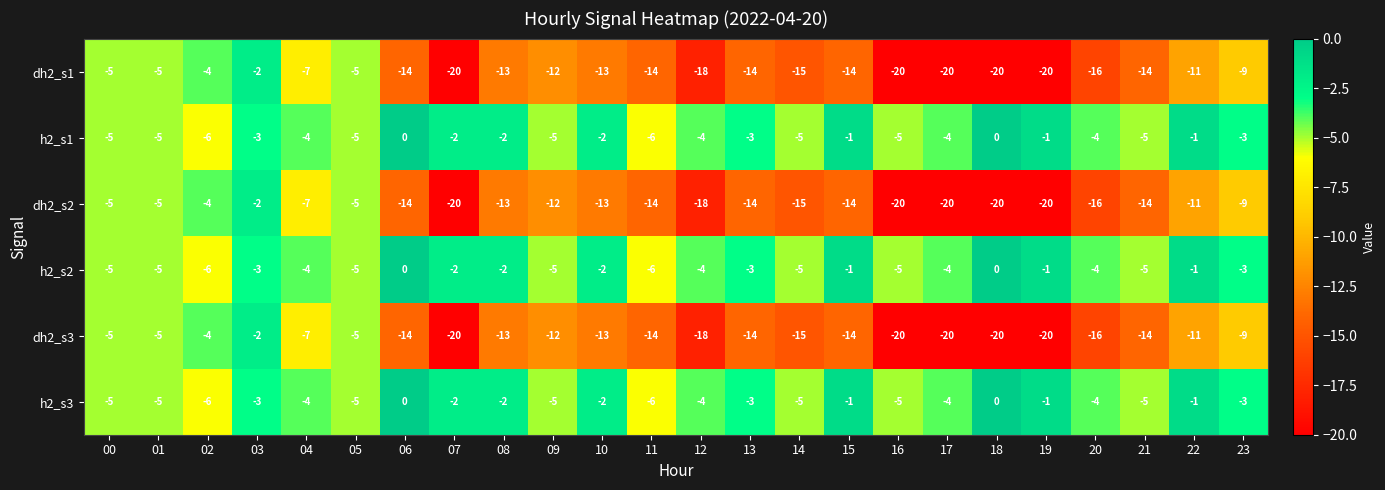

True or false: h2_s1 has a value of 0 at 06.

True